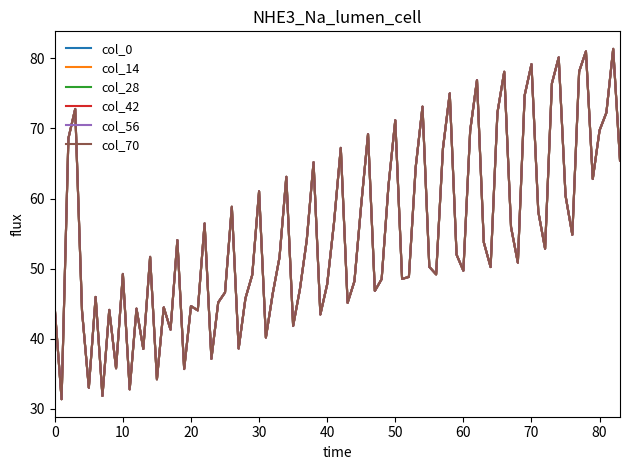

Does the chart have visible grid lines?

No